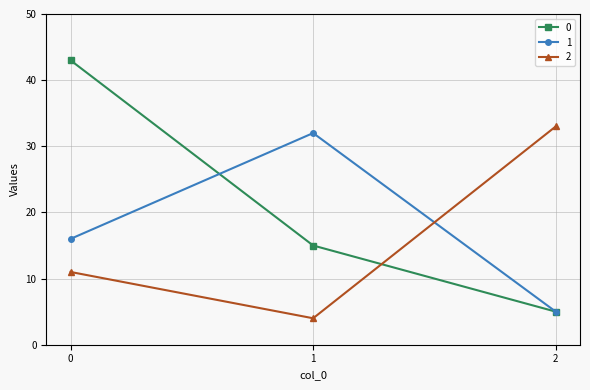

Which category has the lowest value in the 0 series?

2